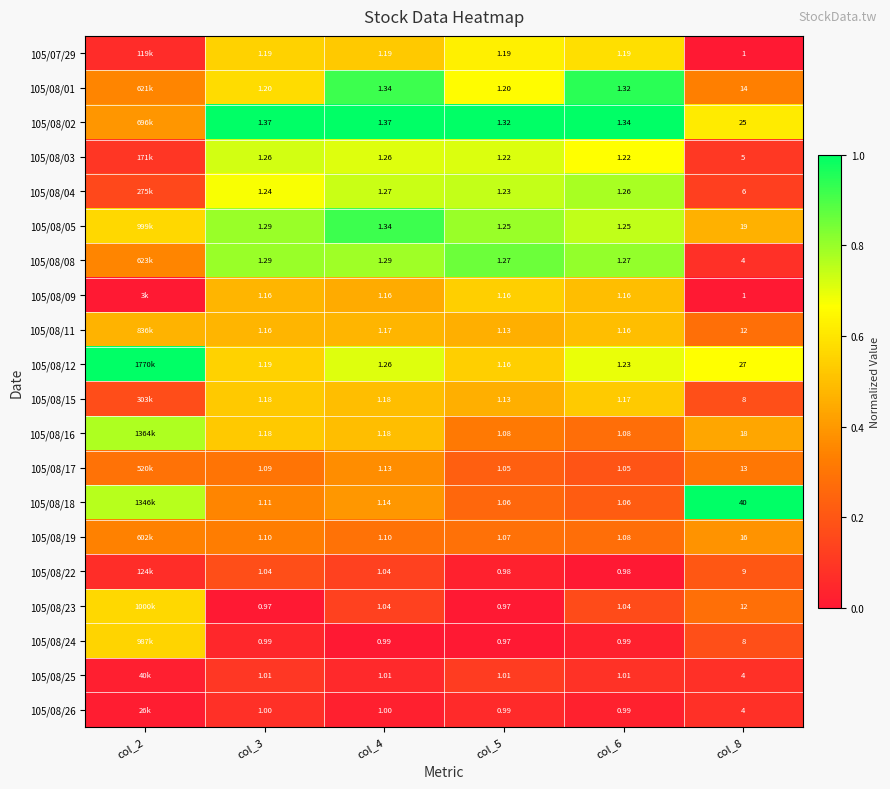

Which has a higher value, col_5 or col_8?

col_5